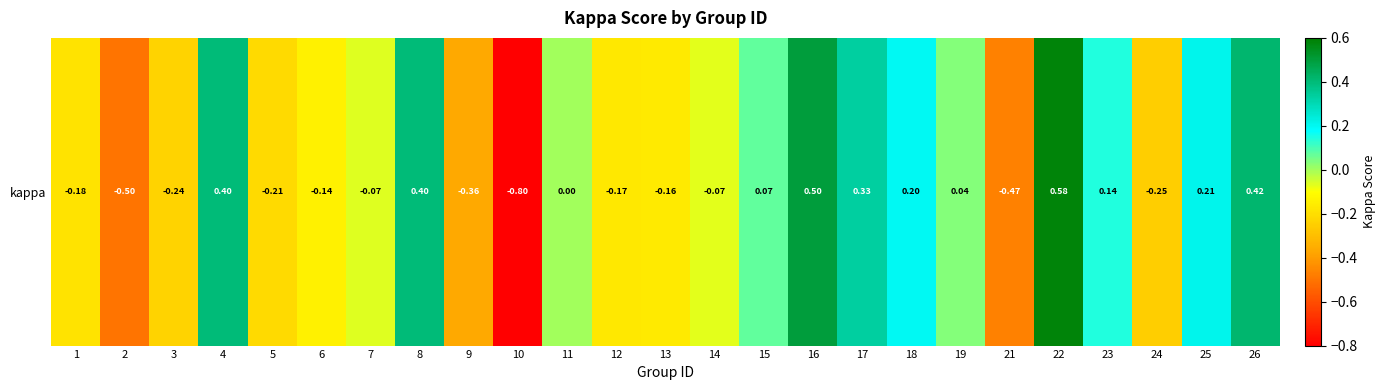

Rank the categories by value from highest to lowest.

22, 16, 26, 4, 8, 17, 25, 18, 23, 15, 19, 11, 7, 14, 6, 13, 12, 1, 5, 3, 24, 9, 21, 2, 10